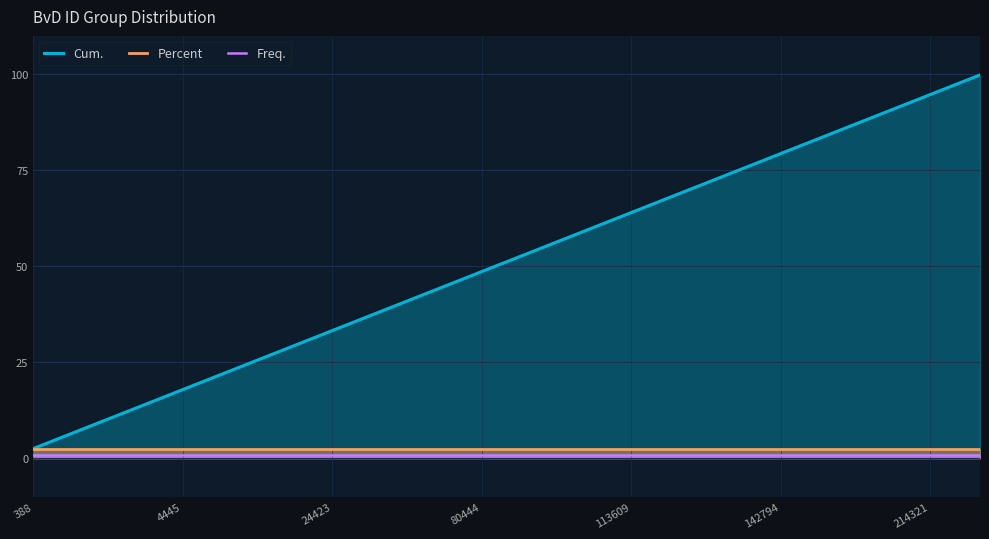

Which series has the largest total across all categories?

Cum.